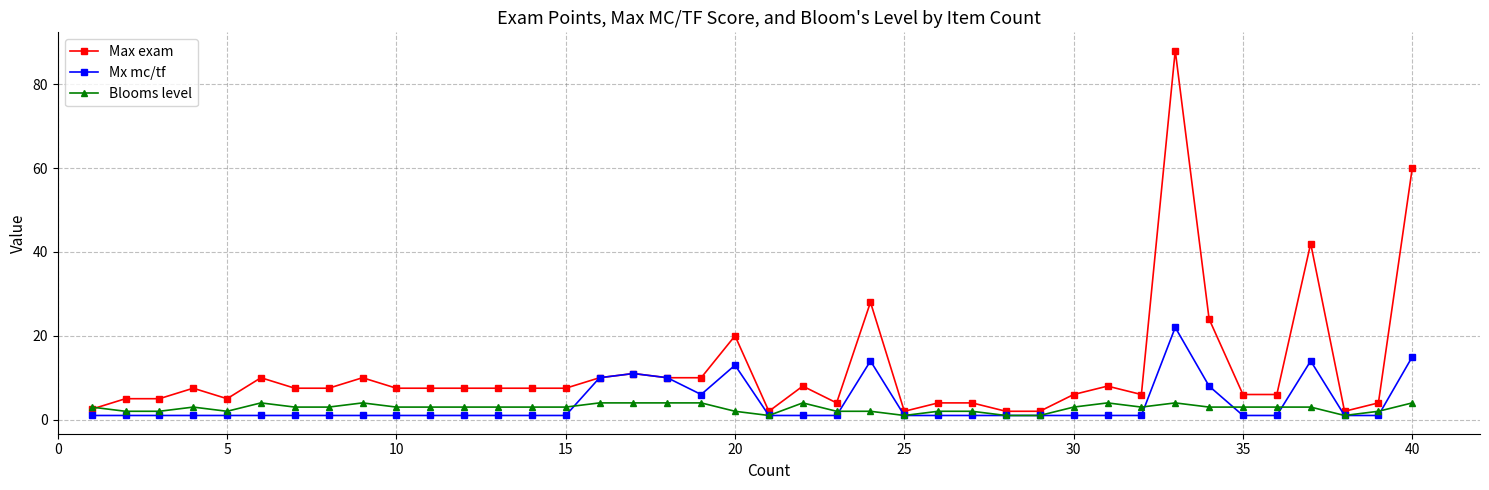

True or false: Mx mc/tf and Blooms level intersect in this chart.

True